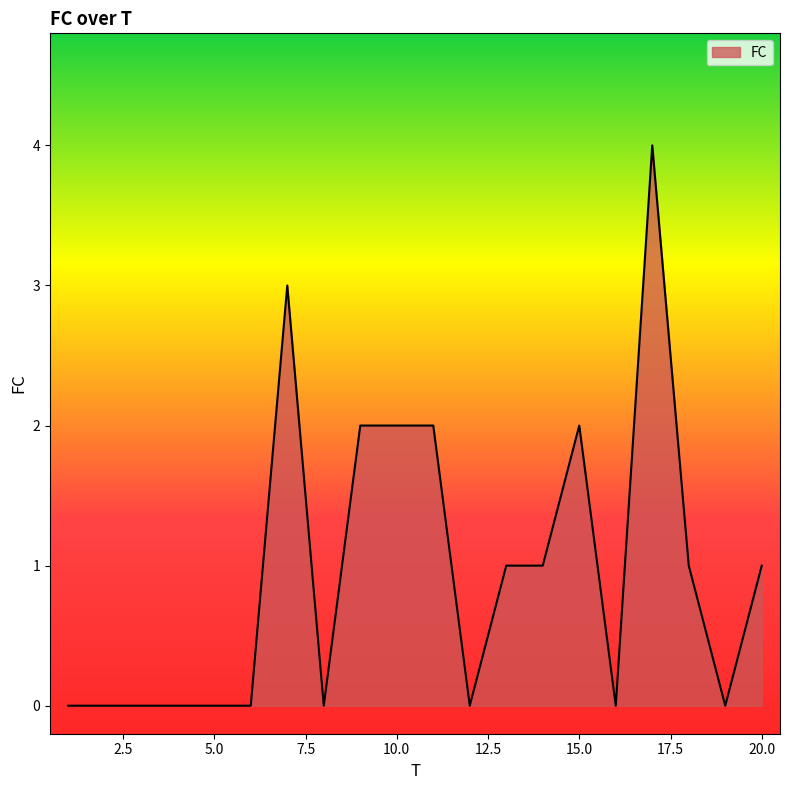

What is the greatest value displayed?

4